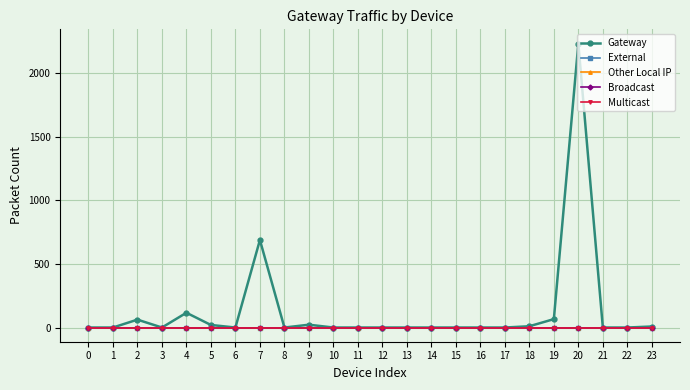

At which label is Gateway closest to 1116?

7